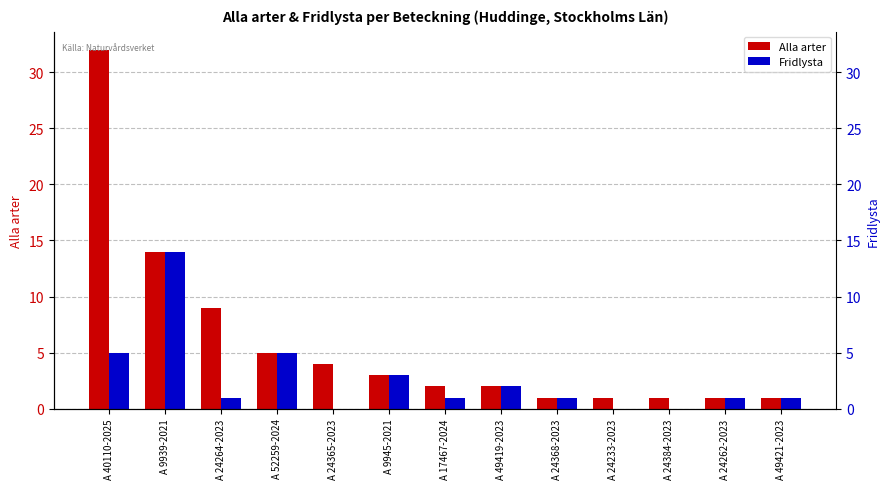

How many series are shown in this chart?

2